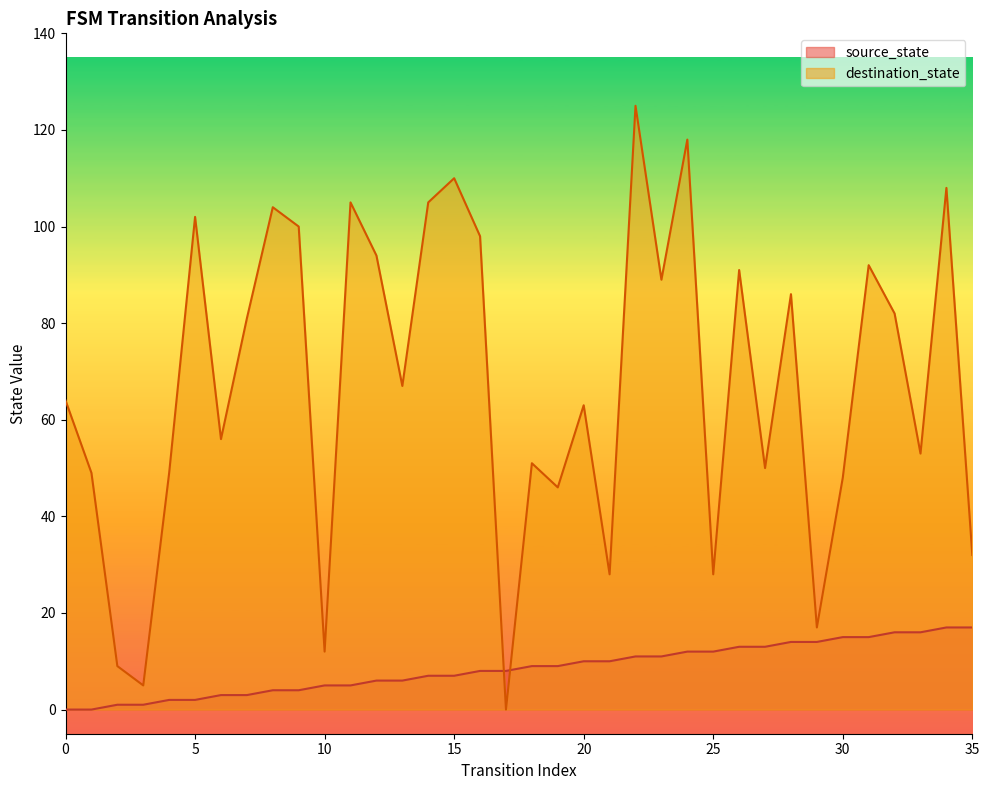

Reading left to right, transcribe all the data shown in this chart.

source_state: 0	0	1	1	2	2	3	3	4	4	5	5	6	6	7	7	8	8	9	9	10	10	11	11	12	12	13	13	14	14	15	15	16	16	17	17
destination_state: 64	49	9	5	49	102	56	81	104	100	12	105	94	67	105	110	98	0	51	46	63	28	125	89	118	28	91	50	86	17	48	92	82	53	108	32